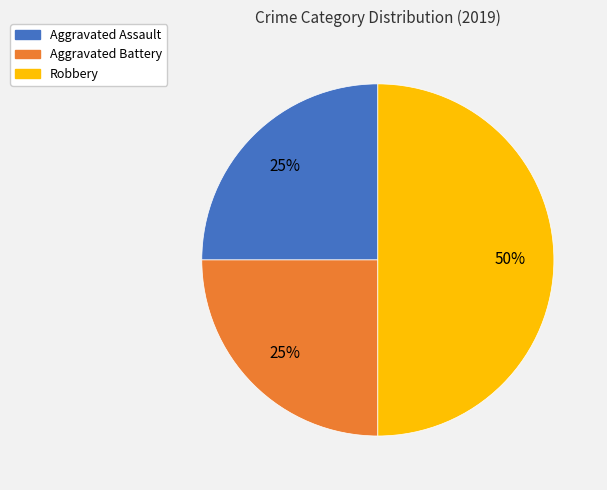

Is Aggravated Battery the majority of the pie?

No